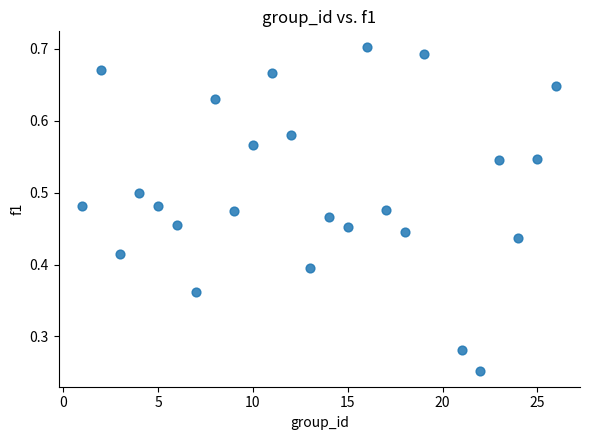

What is the range of X values (max minus min)?

25.0